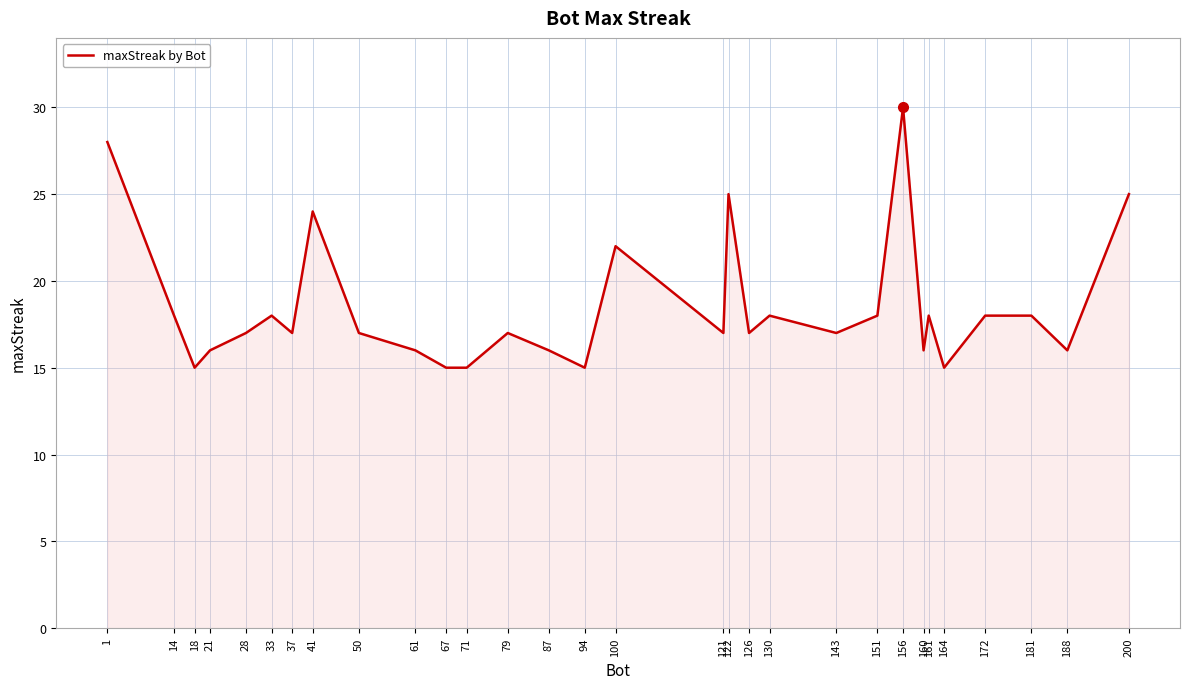

What is the greatest value displayed?

30